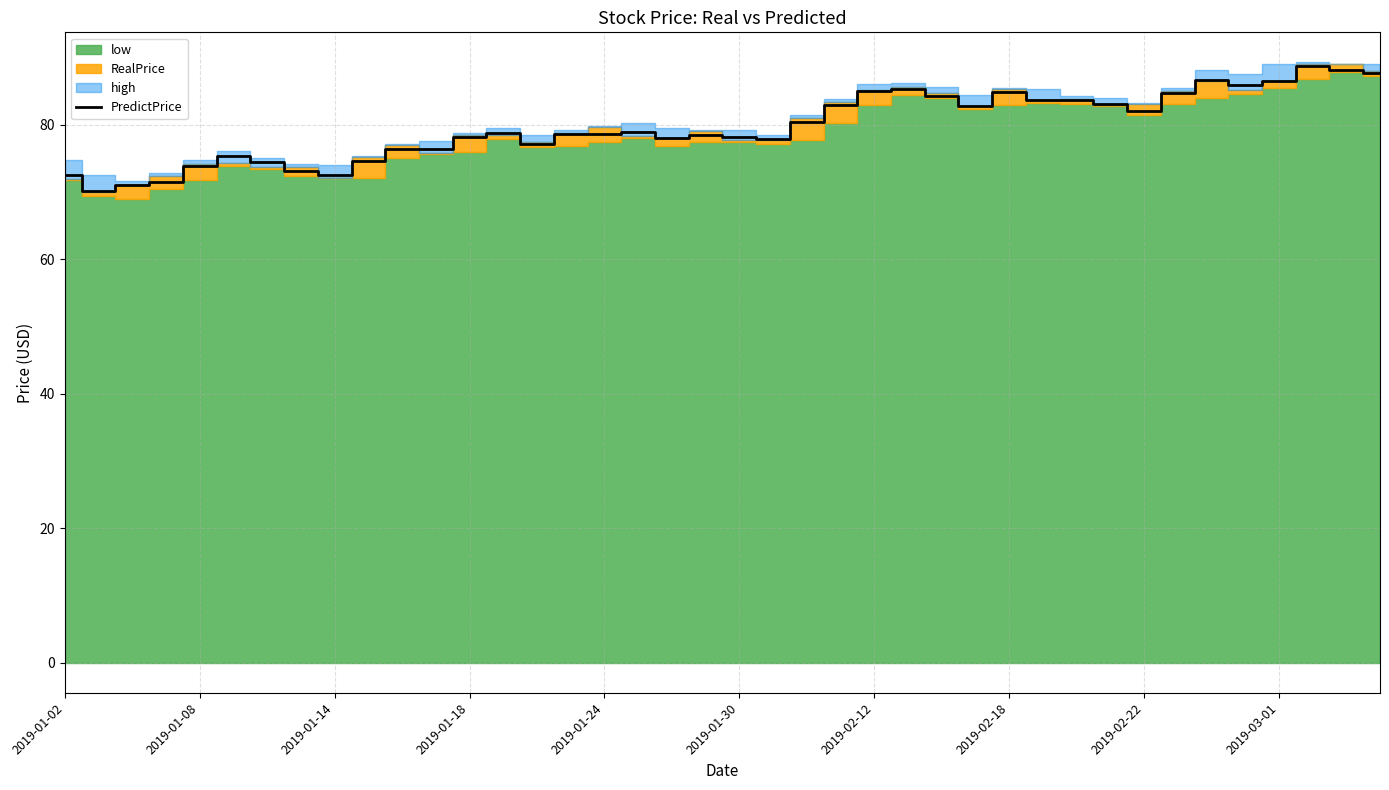

What is the difference between the values at 39 and 26?

3.5